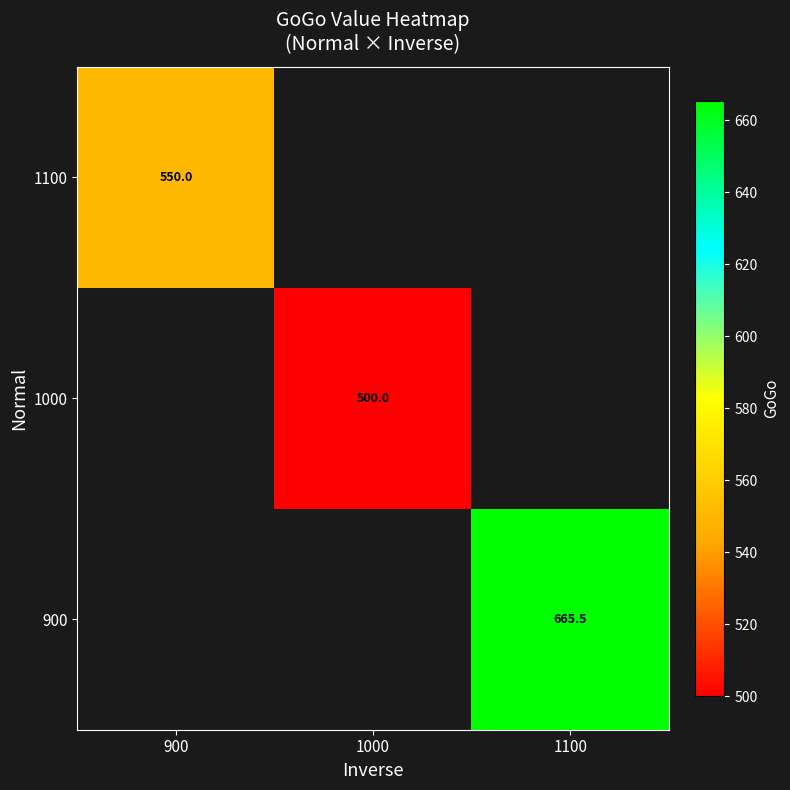

What is the maximum value shown in the chart?

665.5